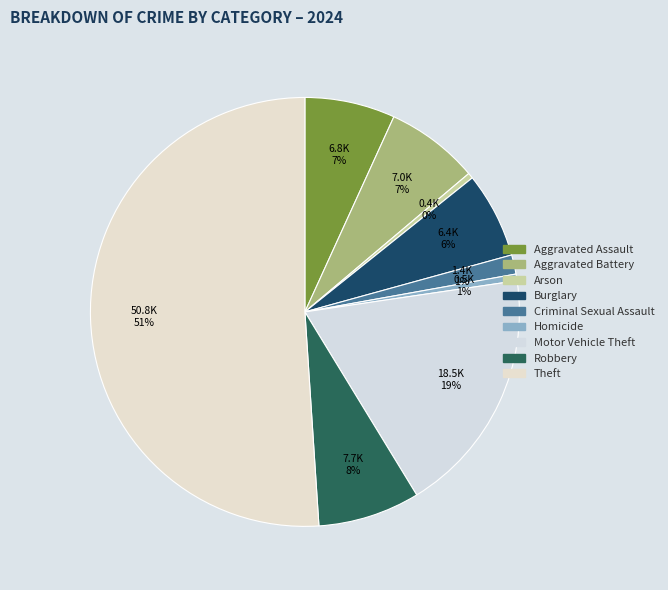

How much of the chart is everything except Homicide?

99.5%